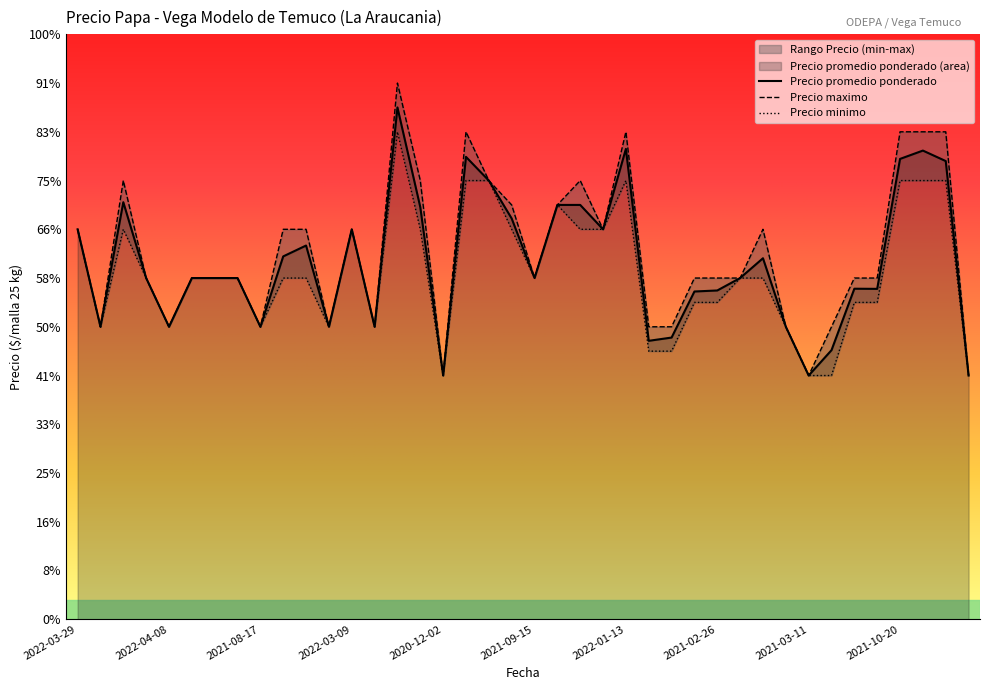

Reading left to right, extract all data points from this chart.

Precio promedio ponderado: 8000	6000	8556	7000	6000	7000	7000	7000	6000	7444	7667	6000	8000	6000	10500	8455	5000	9486	9000	8222	7000	8500	8500	8000	9650	5712	5779	6724	6745	7000	7406	6000	5000	5520	6781	6778	9444	9615	9400	5000
Precio maximo: 8000	6000	9000	7000	6000	7000	7000	7000	6000	8000	8000	6000	8000	6000	11000	9000	5000	10000	9000	8500	7000	8500	9000	8000	10000	6000	6000	7000	7000	7000	8000	6000	5000	6000	7000	7000	10000	10000	10000	5000
Precio minimo: 8000	6000	8000	7000	6000	7000	7000	7000	6000	7000	7000	6000	8000	6000	10000	8000	5000	9000	9000	8000	7000	8500	8000	8000	9000	5500	5500	6500	6500	7000	7000	6000	5000	5000	6500	6500	9000	9000	9000	5000